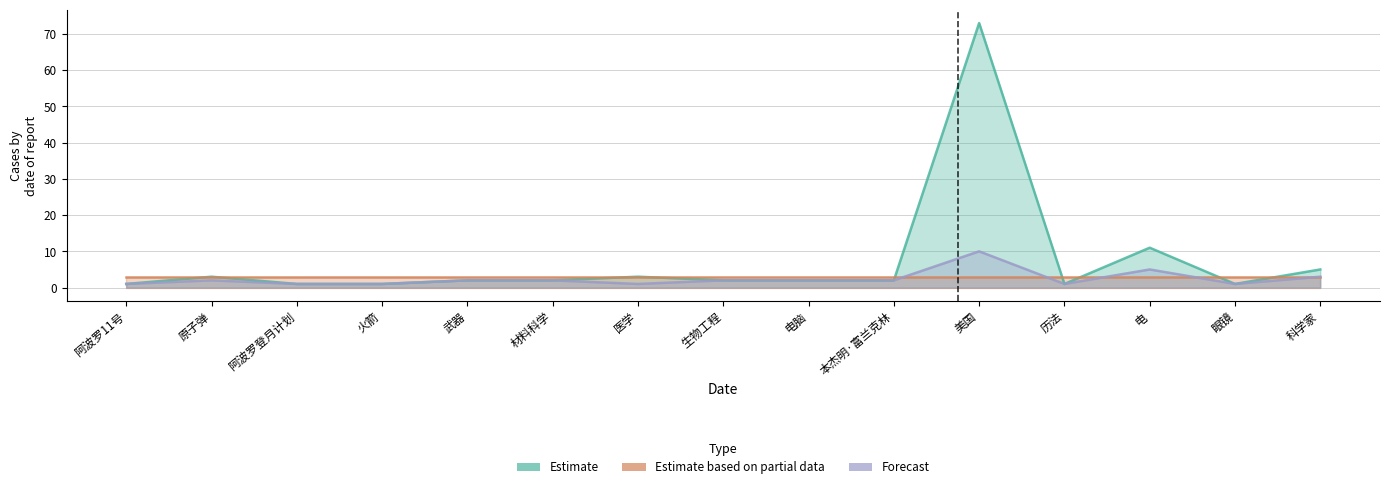

What is the minimum value for Estimate?

1